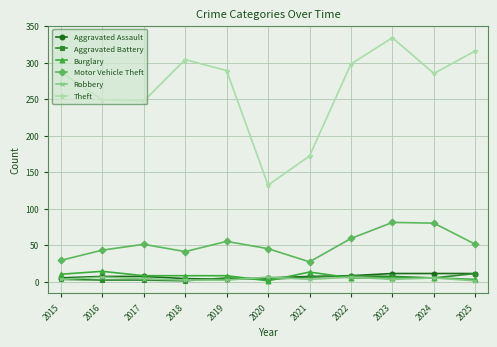

Read the Robbery value at 2016.

6